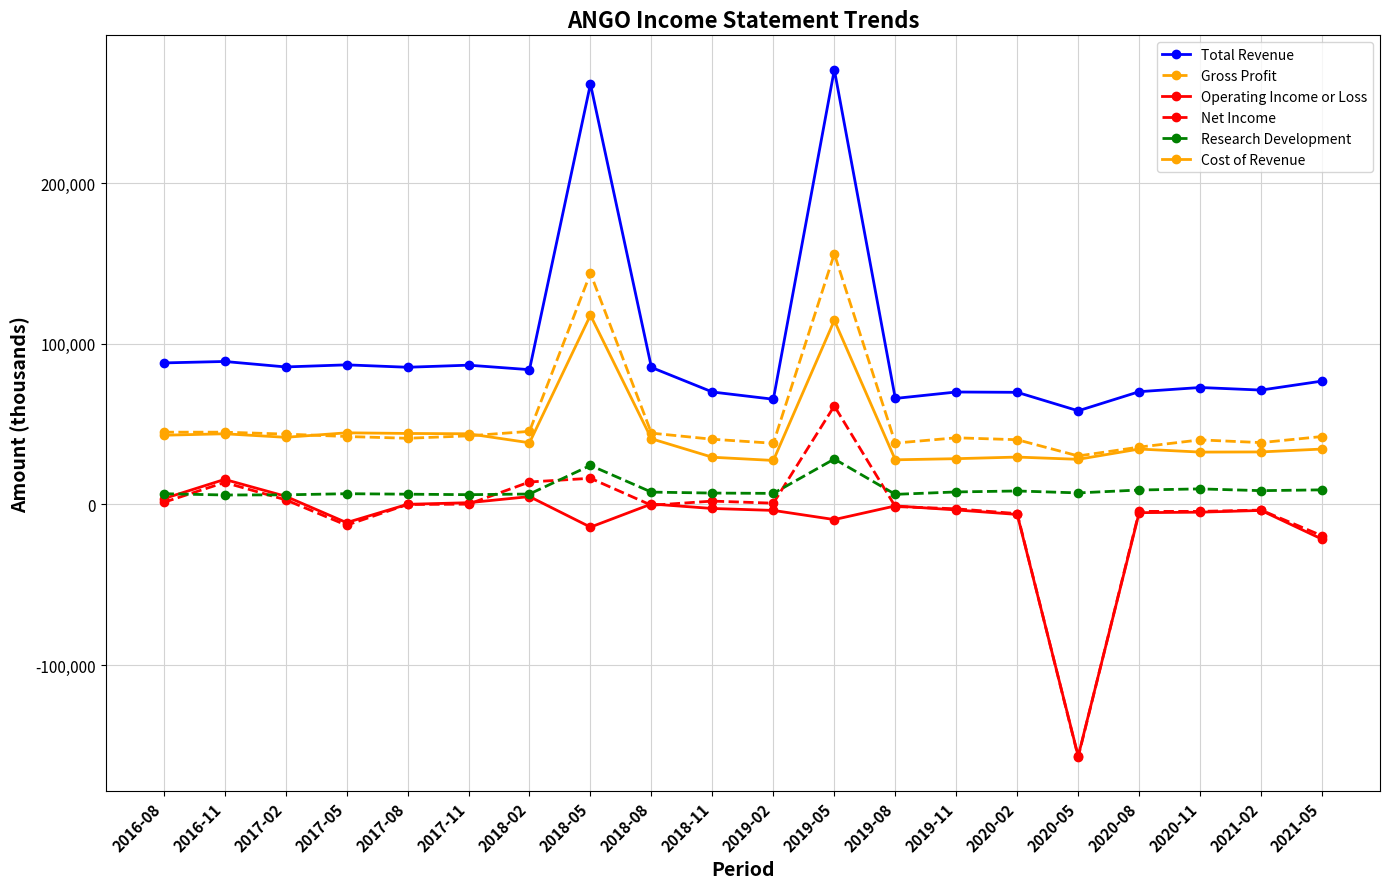

The value of Gross Profit at 2018-08 is 58589. True or false?

False